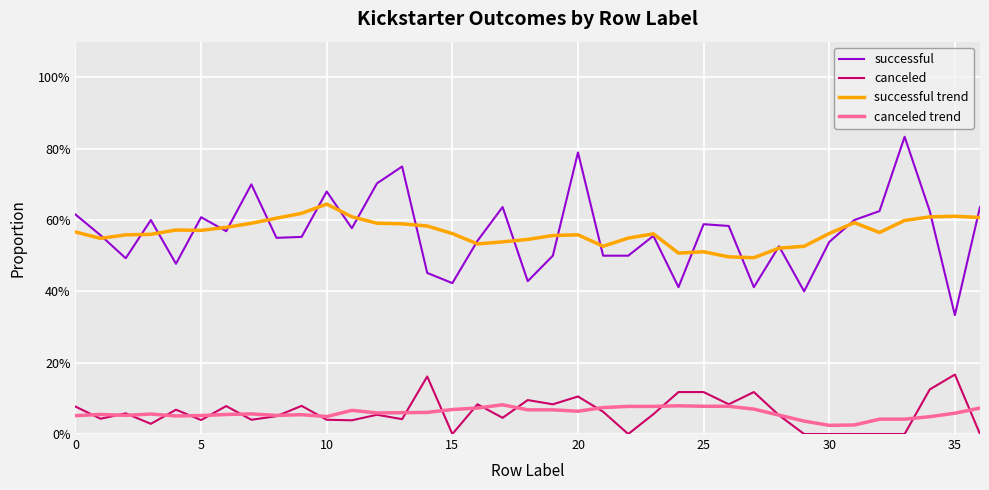

What are all the series names shown in the legend?

successful, canceled, successful trend, canceled trend